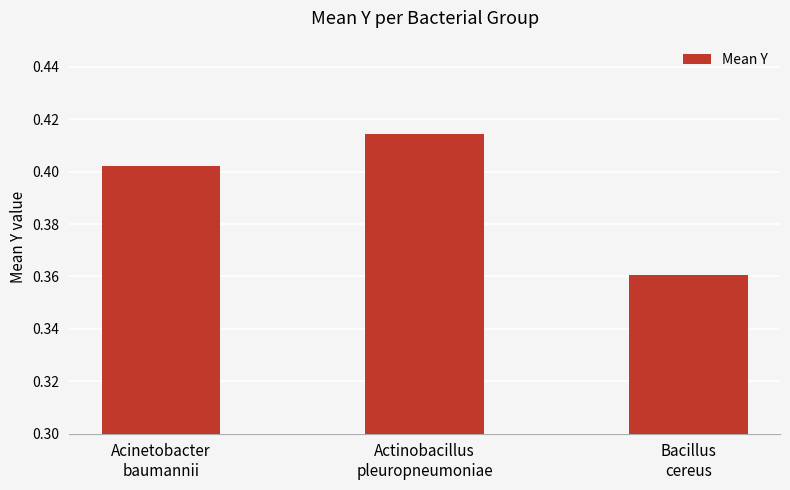

Does the chart contain stacked bars?

No